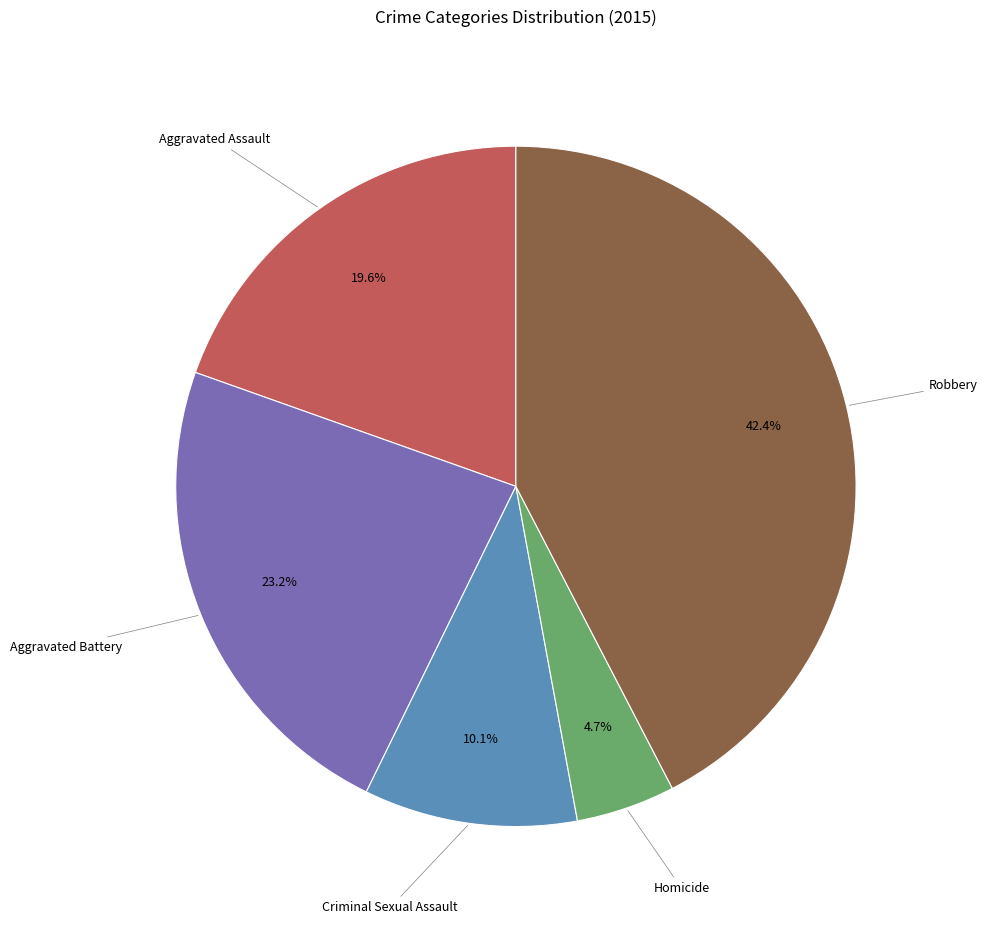

Does any single category account for the majority?

No